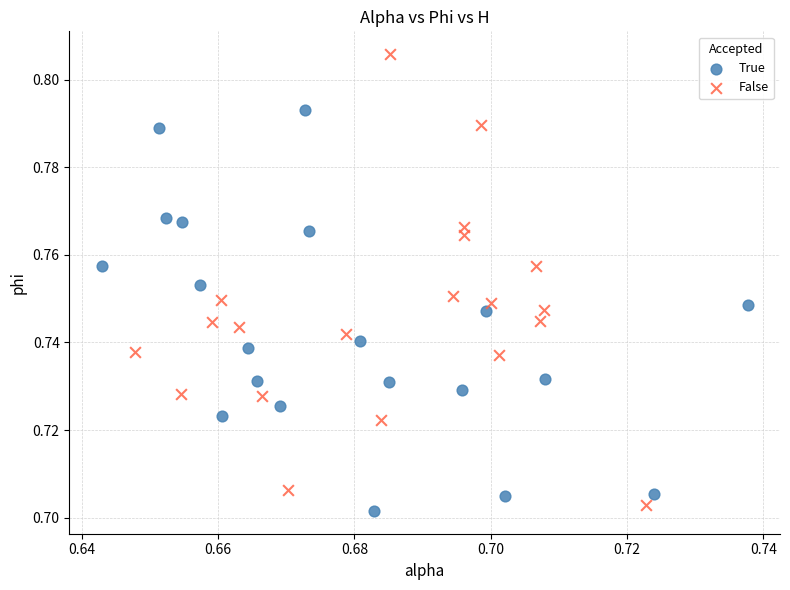

Which series reaches the maximum Y coordinate?

False